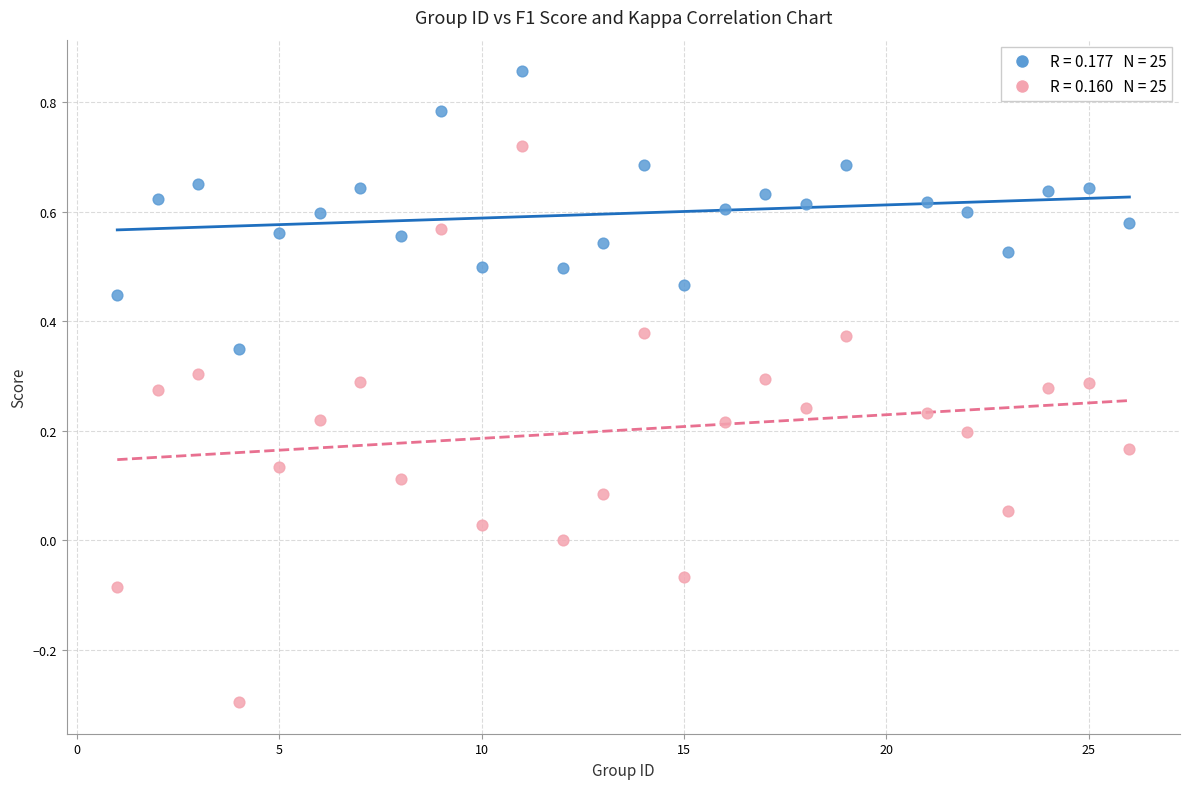

Across all data points, what is the range of X values (max minus min)?

25.0